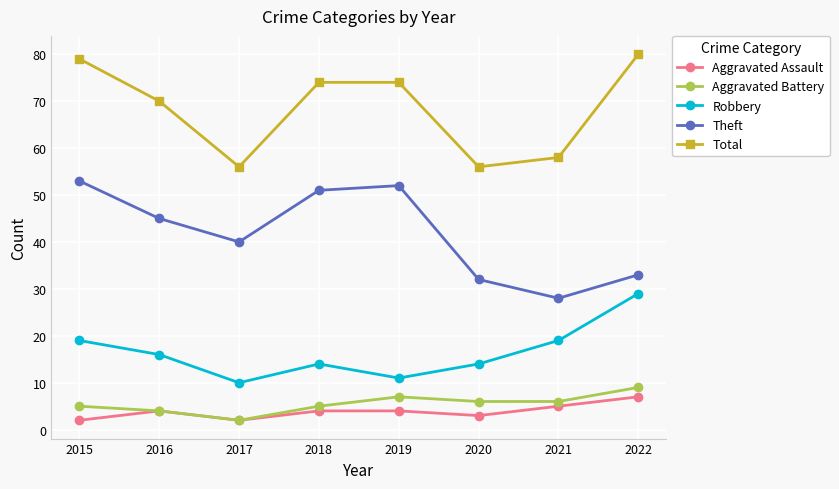

Where is the first local minimum for Aggravated Battery?

2017